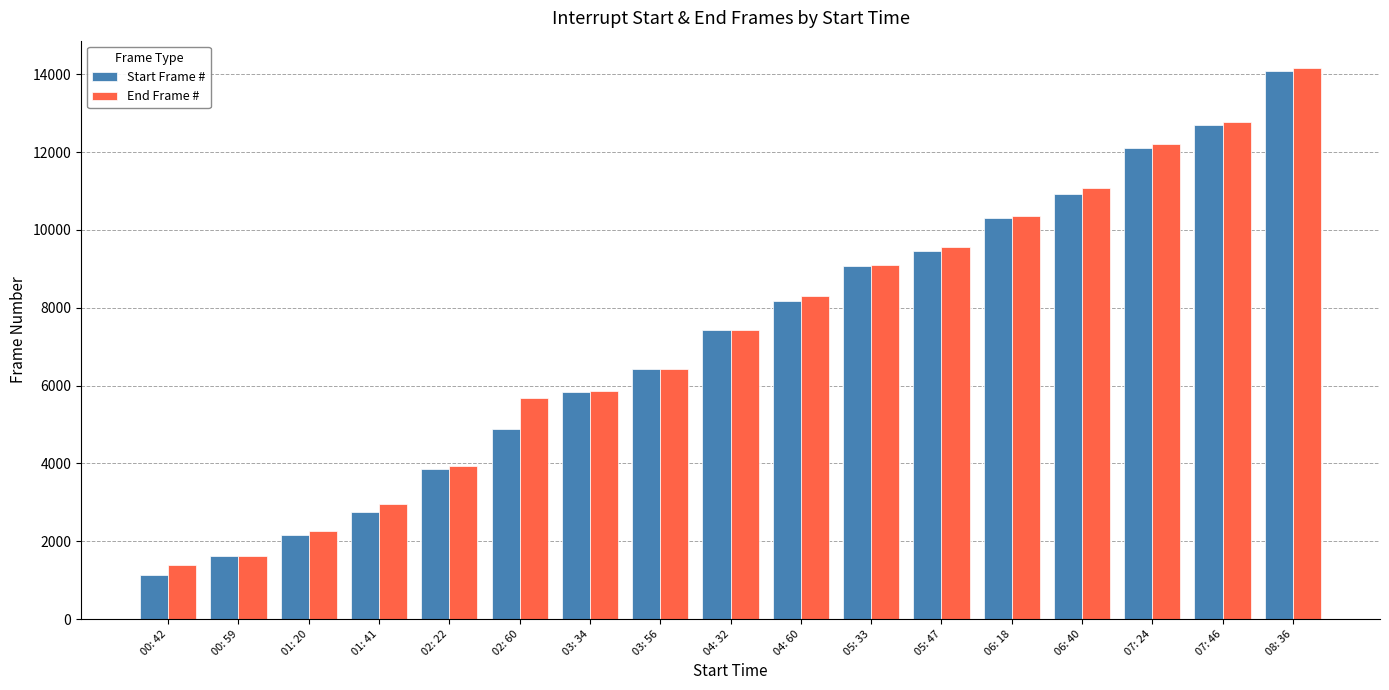

What is the lowest value of the Start Frame # series?

1142